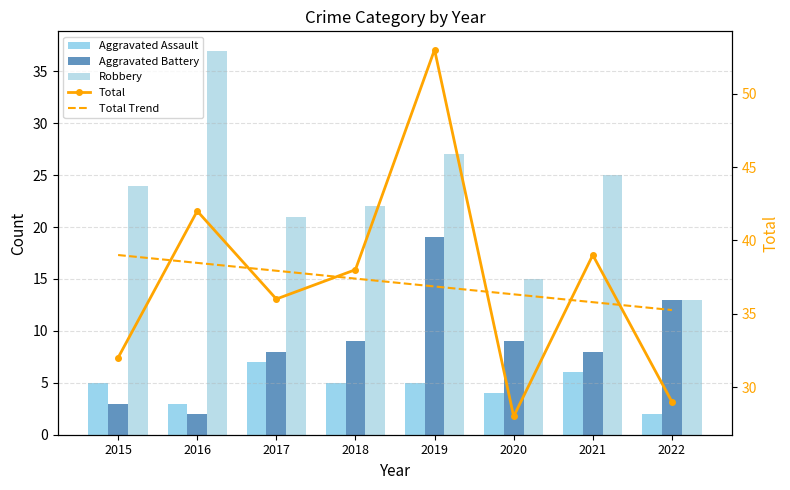

Which label corresponds to the largest value in the chart?

2019